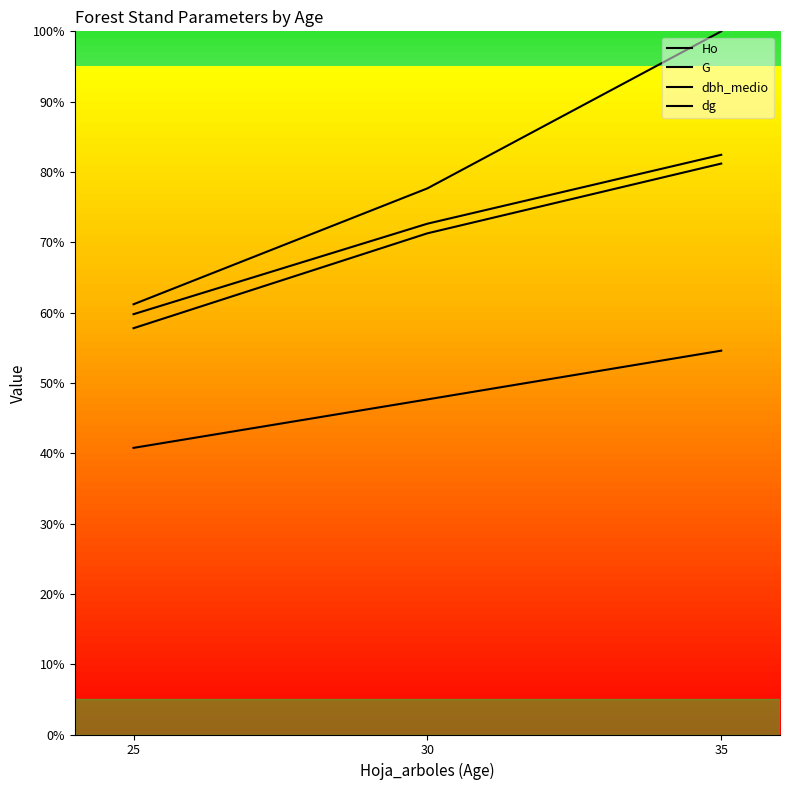

What are all the series names shown in the legend?

Ho, G, dbh_medio, dg